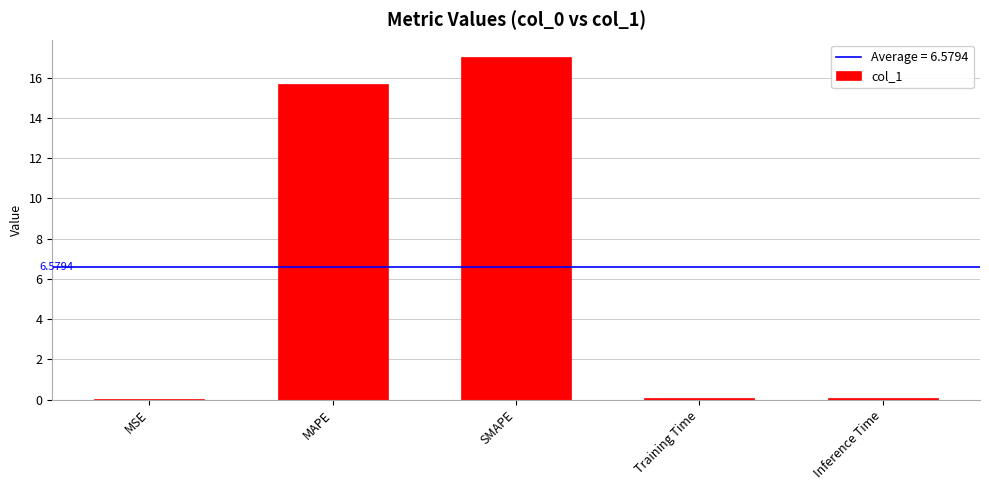

The chart shows a value of 24.9 at MAPE. True or false?

False